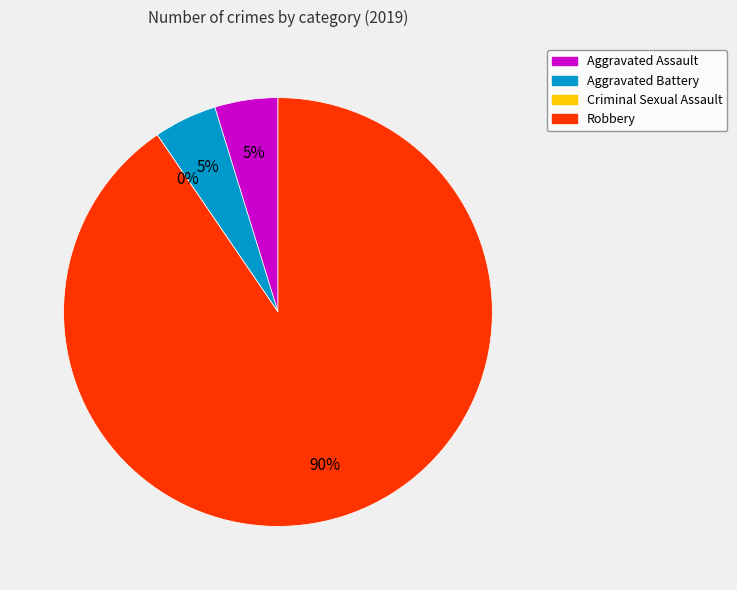

What is the change in value from Aggravated Battery to Robbery?

+18